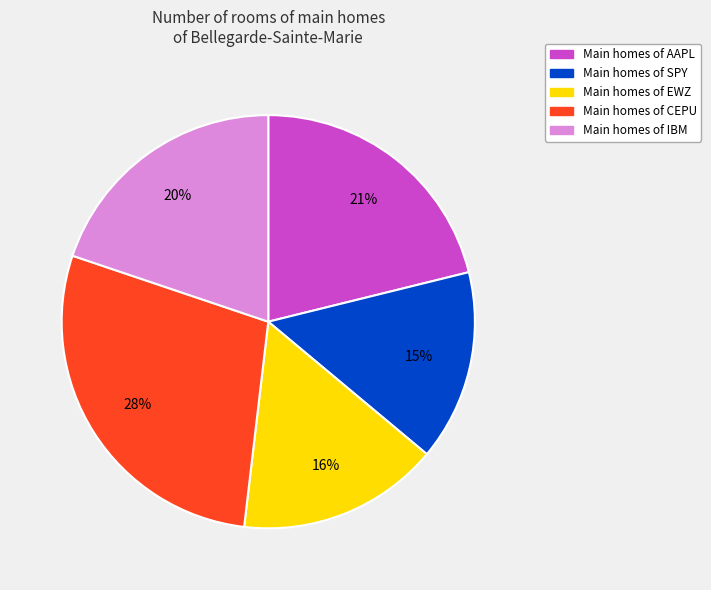

To the nearest percent, what is the average slice percentage?

20%